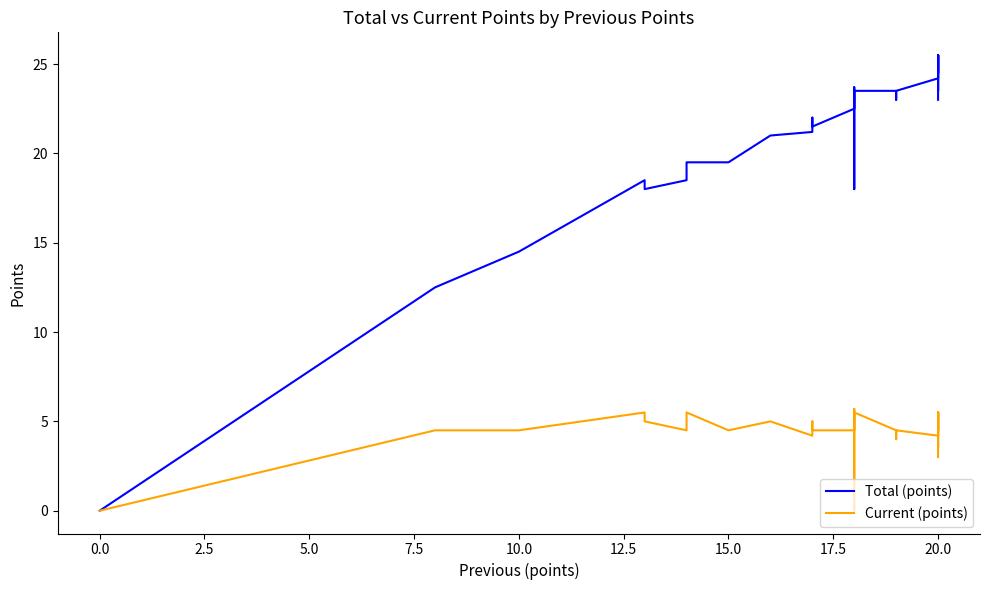

True or false: Current (points) has more than 2 interior local peaks.

True